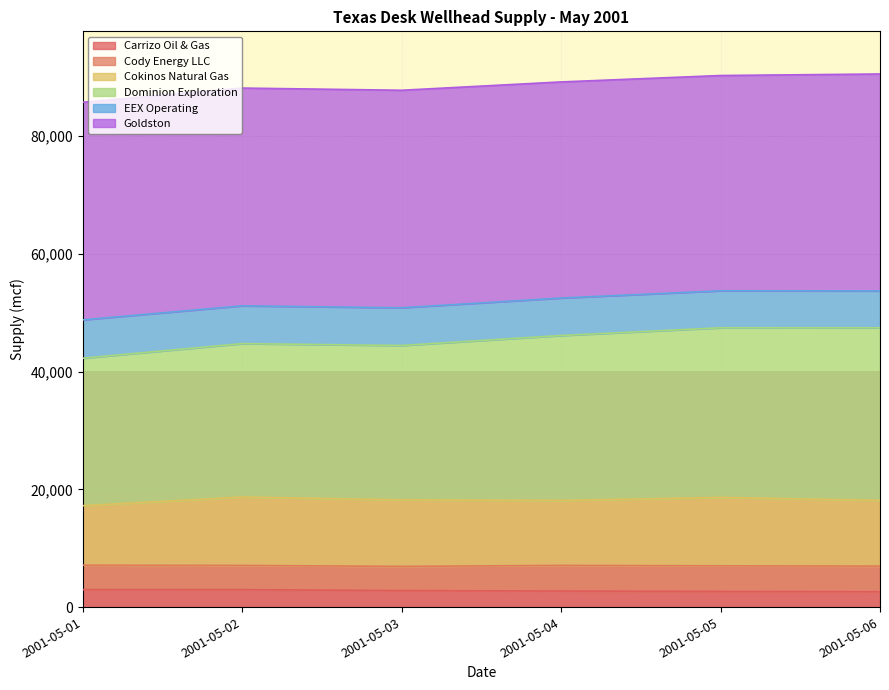

Which label corresponds to the largest value in the chart?

2001-05-06